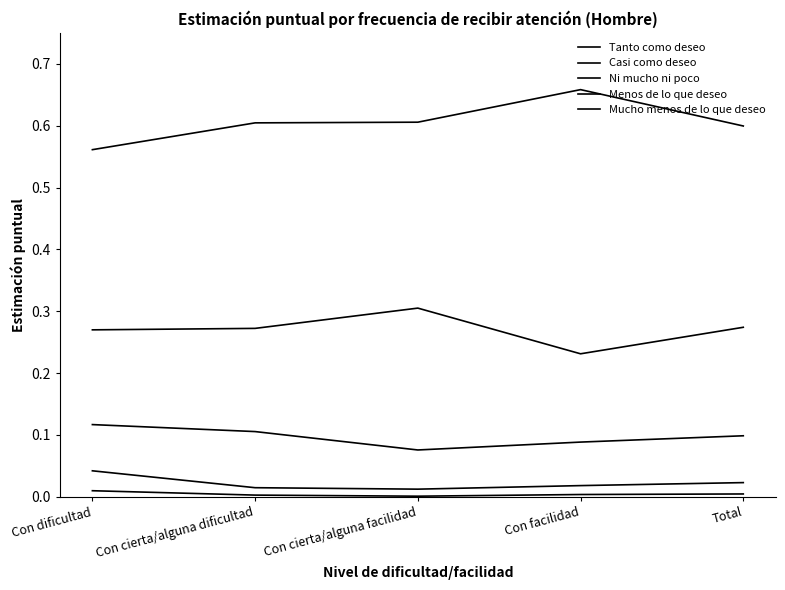

Is the value of Mucho menos de lo que deseo at Con dificultad greater than the value of Casi como deseo at Con cierta/alguna dificultad?

No